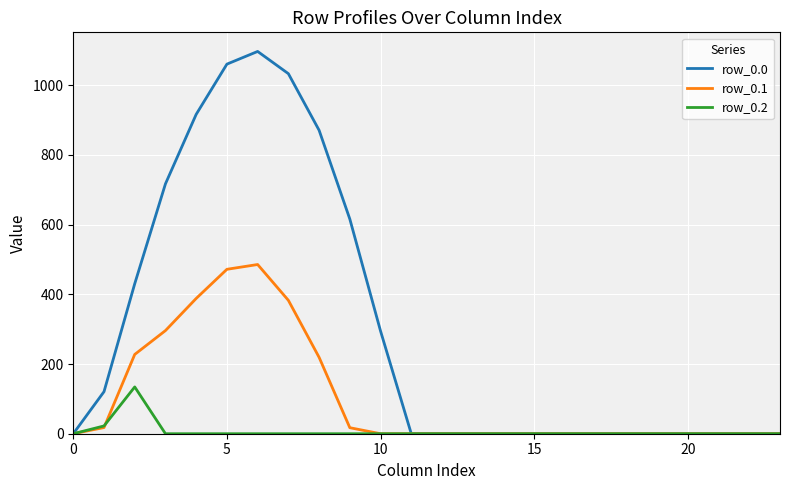

Rank the series by their average value, from lowest to highest.

row_0.2, row_0.1, row_0.0